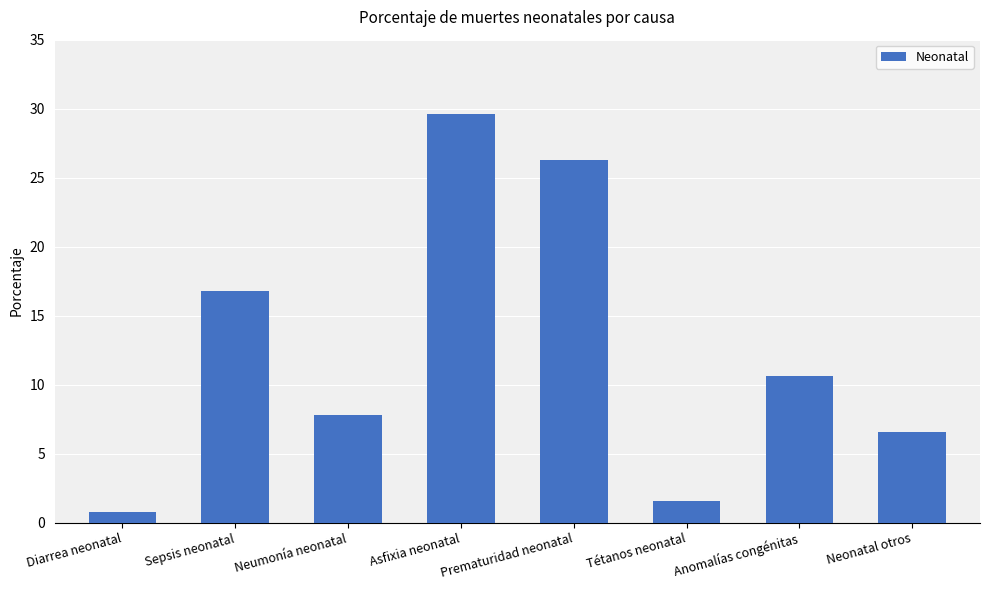

Which label corresponds to the smallest value in the chart?

Diarrea neonatal